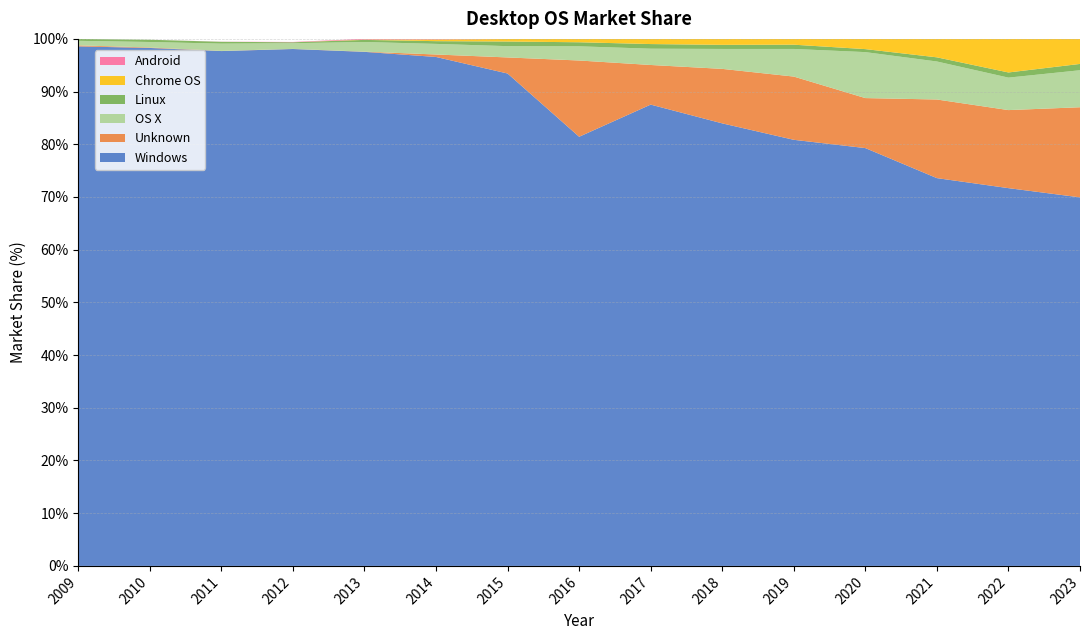

Reading right to left, what are all the values shown in this chart?

Windows: 2023=69.9	2022=71.7	2021=73.6	2020=79.3	2019=80.8	2018=84.0	2017=87.5	2016=81.4	2015=93.4	2014=96.6	2013=97.5	2012=98.1	2011=97.7	2010=98.3	2009=98.6
Unknown: 2023=17.1	2022=14.8	2021=14.9	2020=9.5	2019=12.0	2018=10.3	2017=7.5	2016=14.5	2015=3.0	2014=0.5	2013=0.0	2012=0.0	2011=0.0	2010=0.1	2009=0.2
OS X: 2023=7.0	2022=6.2	2021=7.2	2020=8.7	2019=5.2	2018=3.8	2017=3.1	2016=2.7	2015=2.1	2014=2.0	2013=1.8	2012=1.1	2011=1.4	2010=1.0	2009=0.9
Linux: 2023=1.2	2022=1.0	2021=0.8	2020=0.6	2019=0.8	2018=0.8	2017=0.9	2016=0.8	2015=0.9	2014=0.5	2013=0.4	2012=0.2	2011=0.3	2010=0.4	2009=0.4
Chrome OS: 2023=4.8	2022=6.4	2021=3.5	2020=1.9	2019=1.1	2018=1.1	2017=1.0	2016=0.7	2015=0.5	2014=0.3	2013=0.1	2012=0.0	2011=0.0	2010=0.0	2009=0.0
Android: 2023=0.0	2022=0.0	2021=0.0	2020=0.0	2019=0.0	2018=0.0	2017=0.0	2016=0.0	2015=0.0	2014=0.1	2013=0.1	2012=0.1	2011=0.0	2010=0.0	2009=0.0